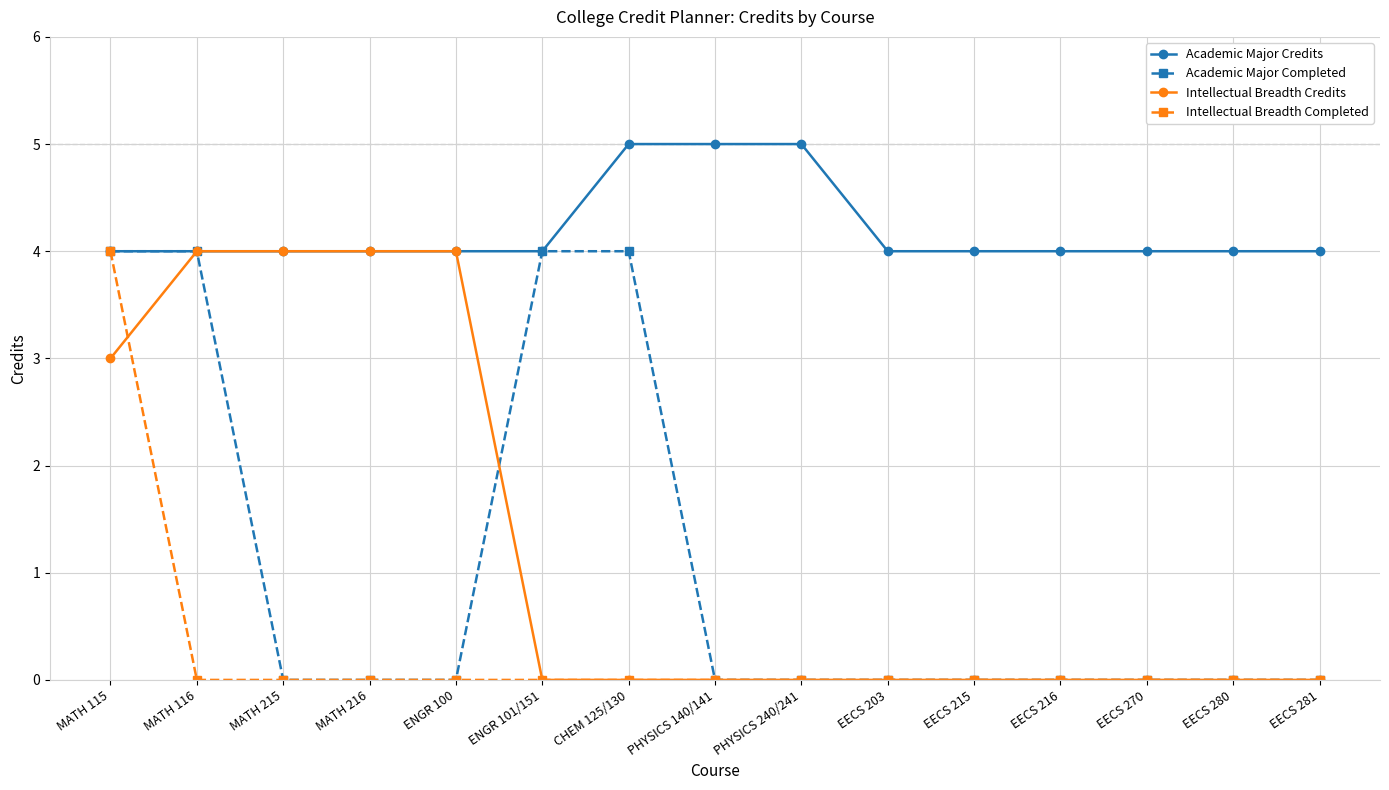

What is the label of the 2nd point from the left?

MATH 116